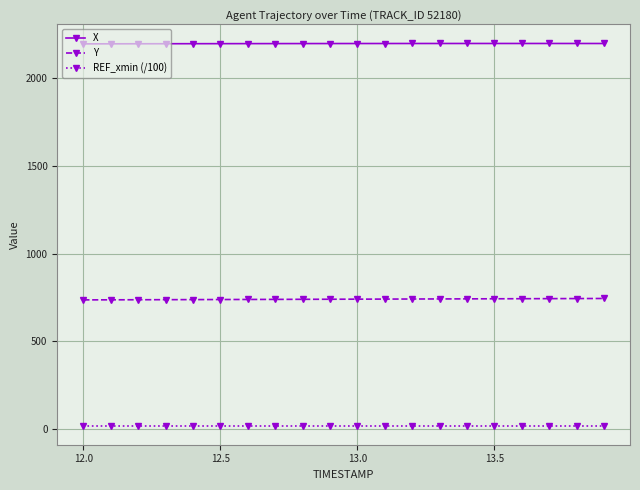

What are all the series names shown in the legend?

X, Y, REF_xmin (/100)